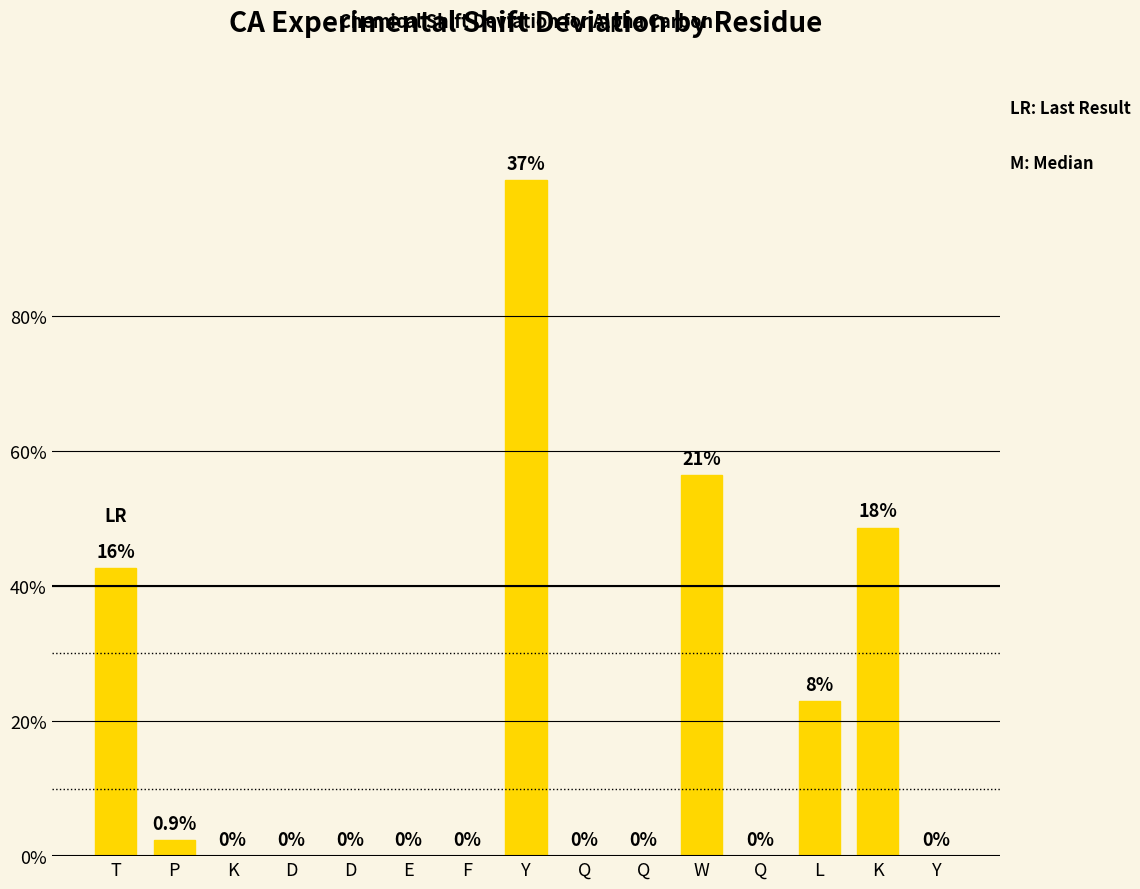

At which label is the value closest to 2?

T